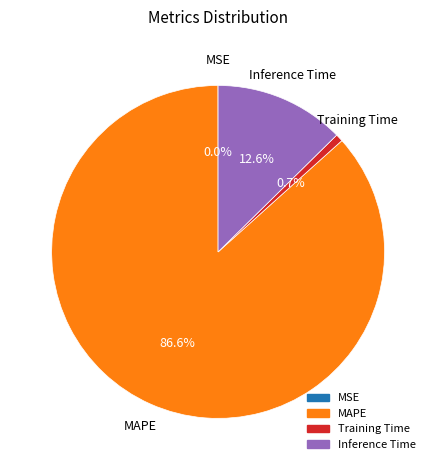

Is there a majority slice in this chart?

Yes